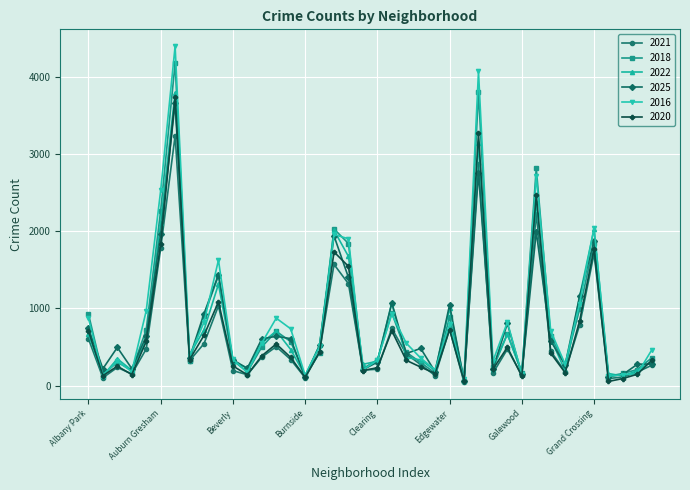

True or false: 2020 has more than 0 interior local peaks.

True